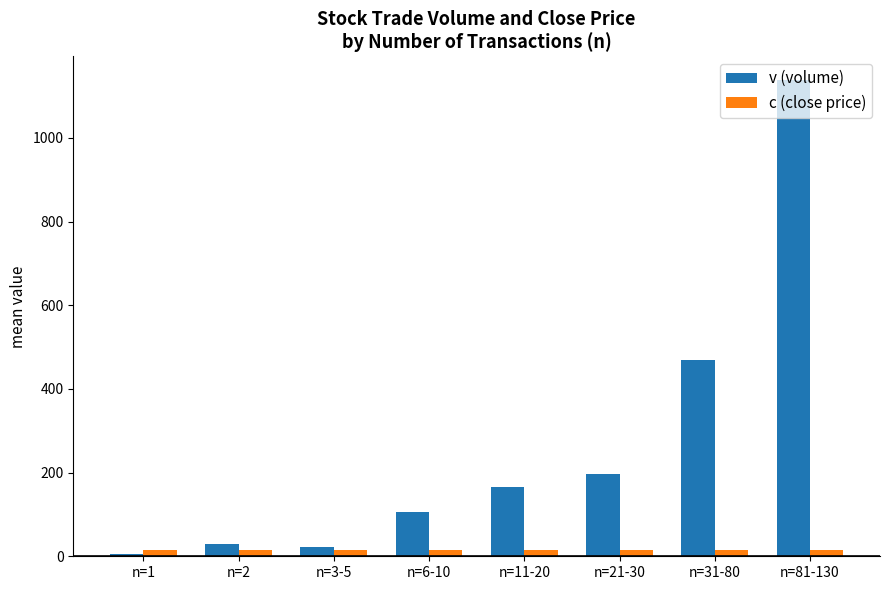

How many bars are there in total?

16